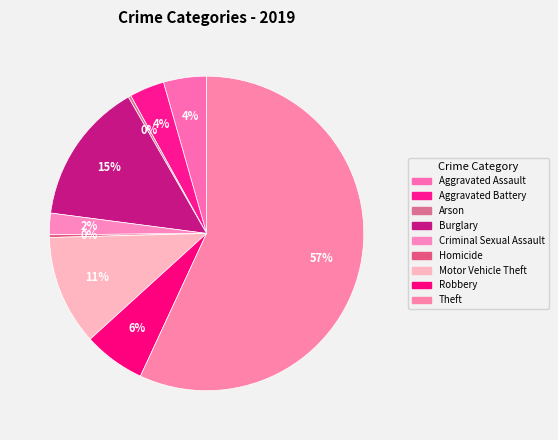

Rank the categories by value from lowest to highest.

Arson, Homicide, Criminal Sexual Assault, Aggravated Battery, Aggravated Assault, Robbery, Motor Vehicle Theft, Burglary, Theft